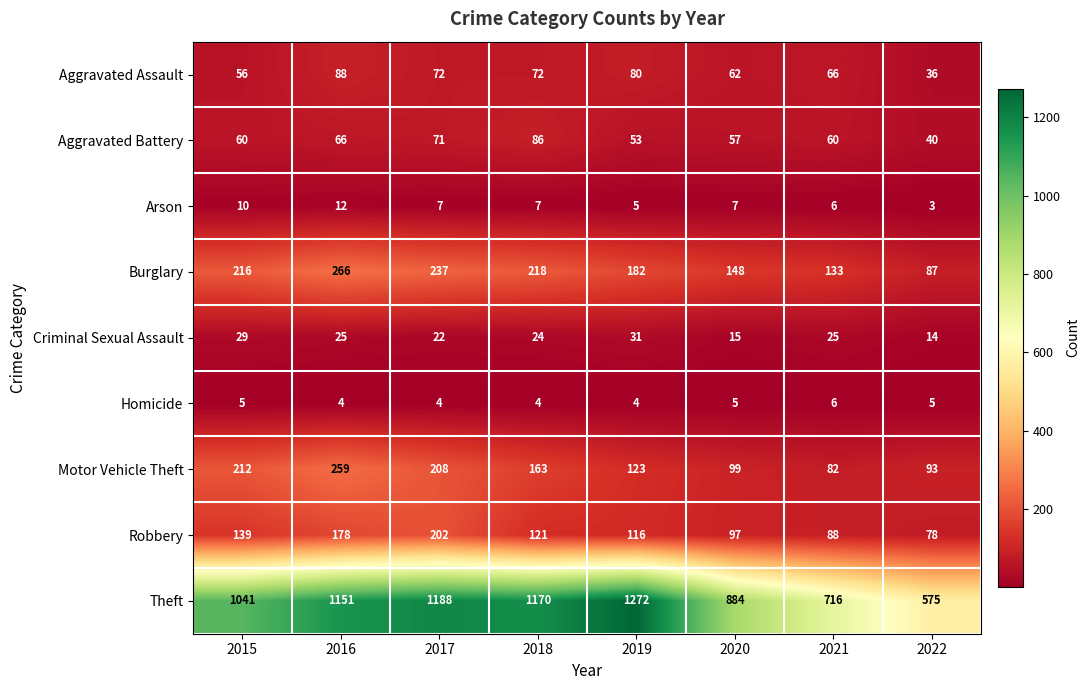

What is the spread (max minus min) of values at 2015?

1036